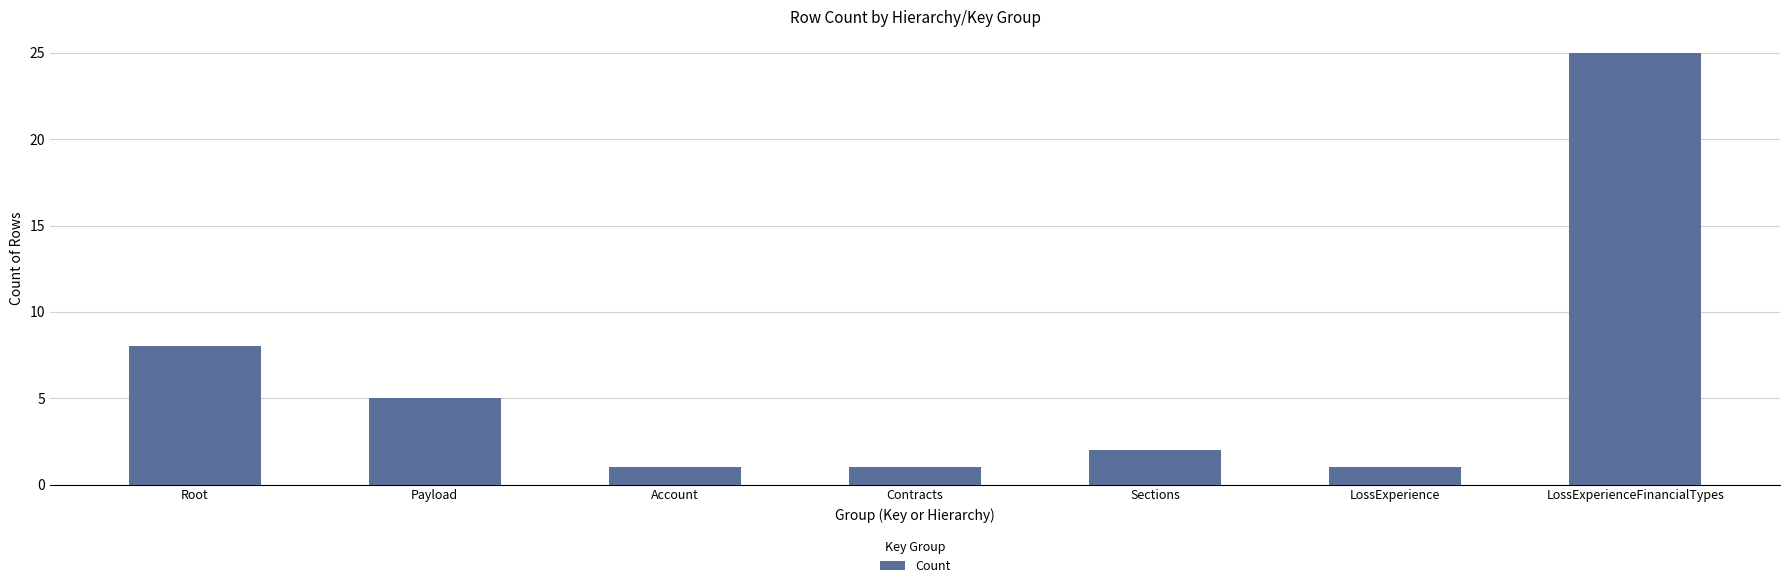

What is the difference between the values at Root and LossExperience?

7